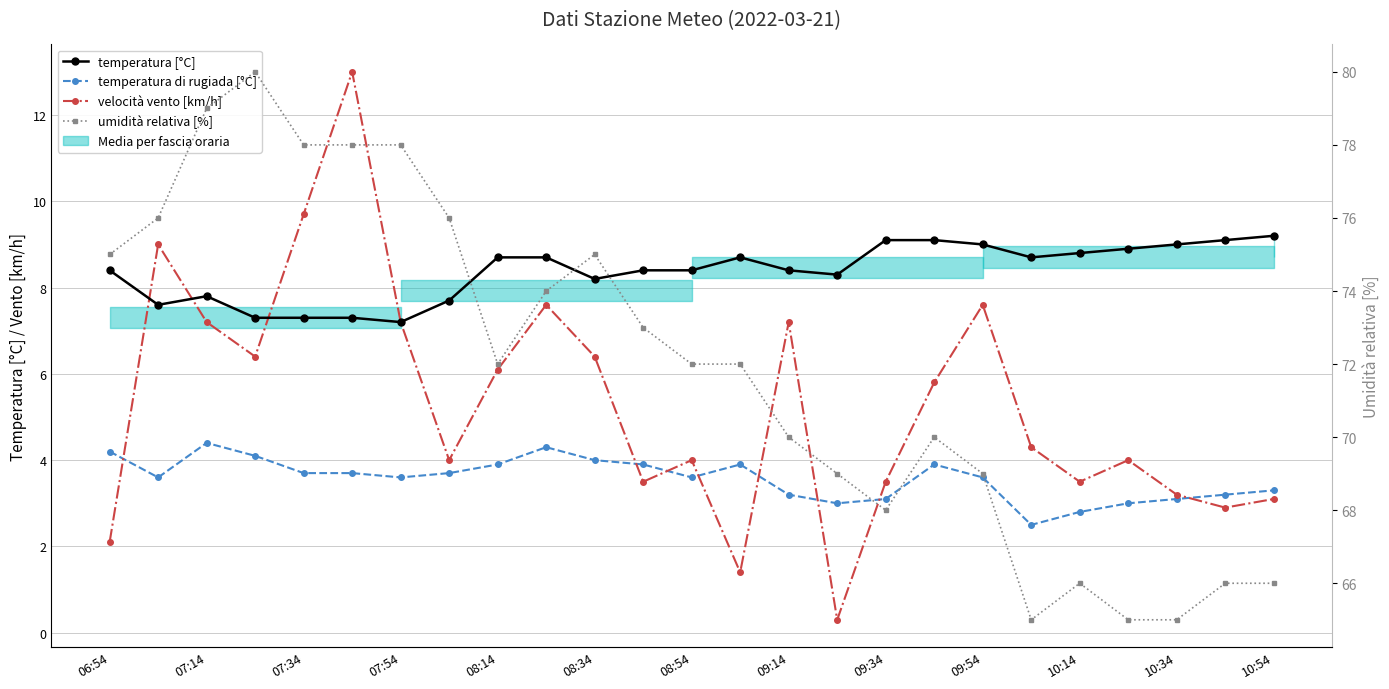

Rank the series at 10:34 from highest to lowest value.

umidità relativa [%], temperatura [°C], velocità vento [km/h], temperatura di rugiada [°C]